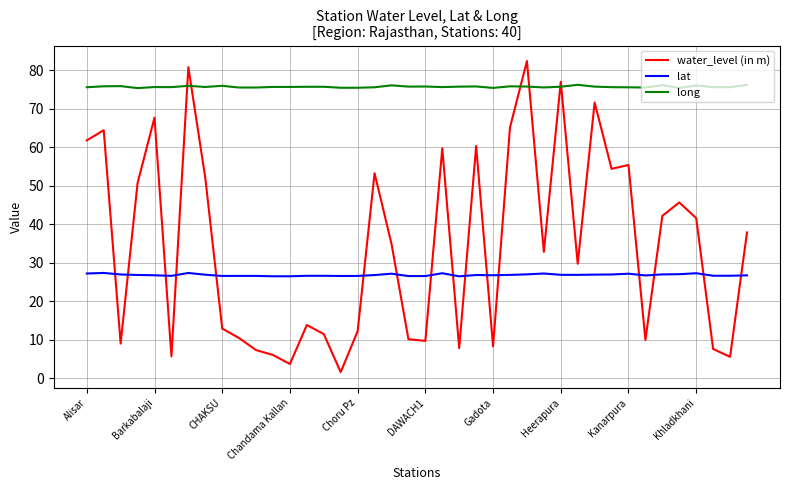

Is this an area chart (filled region under the line)?

No